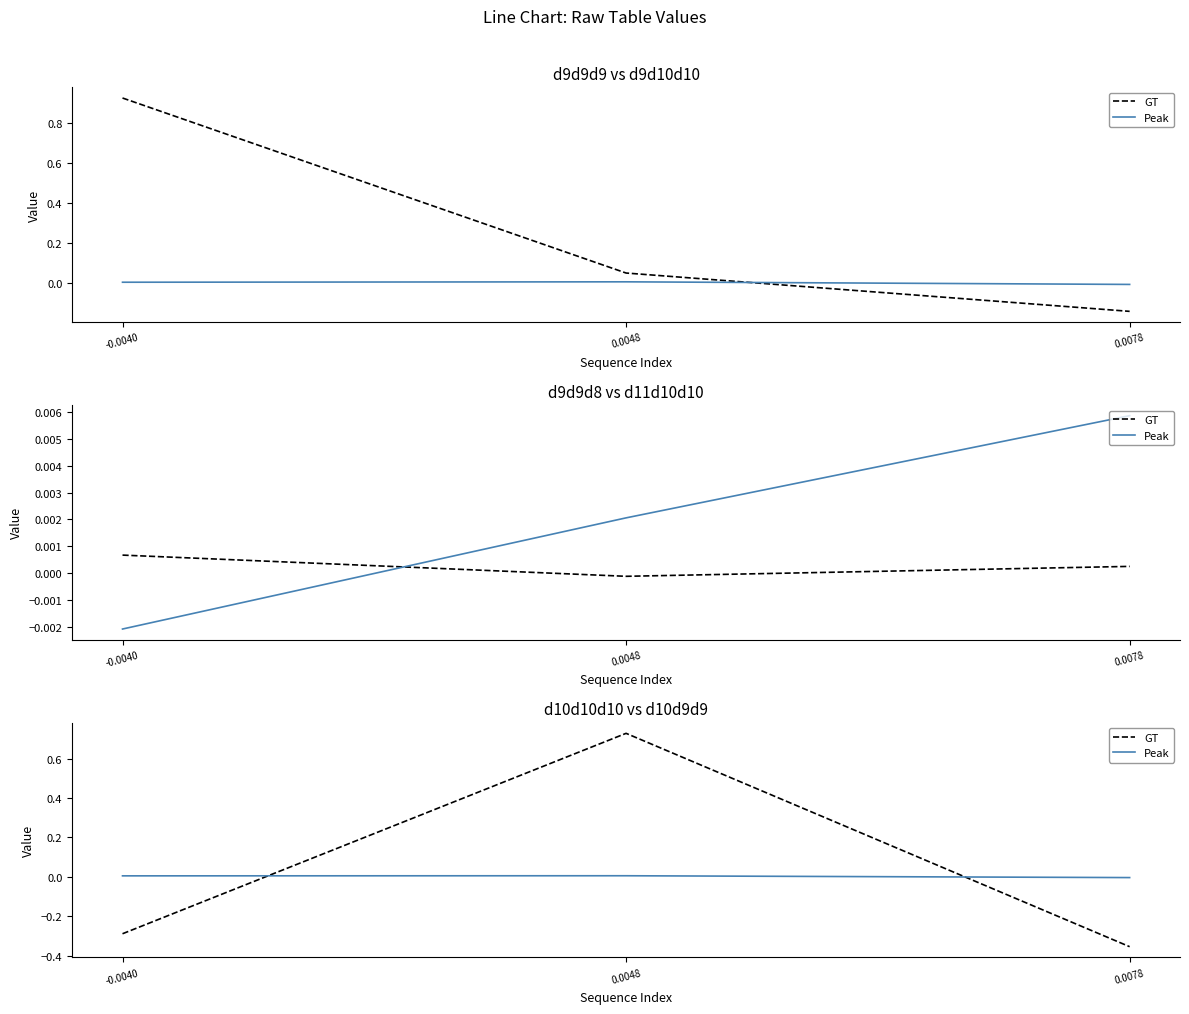

Which series changed the most between -0.0040 and 0.0048?

GT